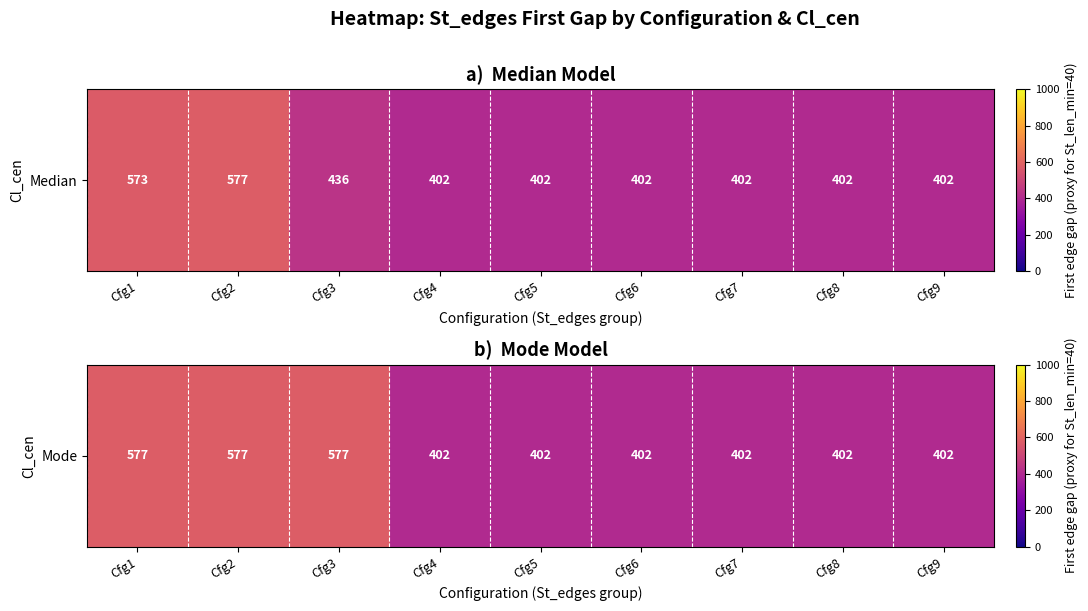

Between Cfg1 and Cfg7, which is larger?

Cfg1